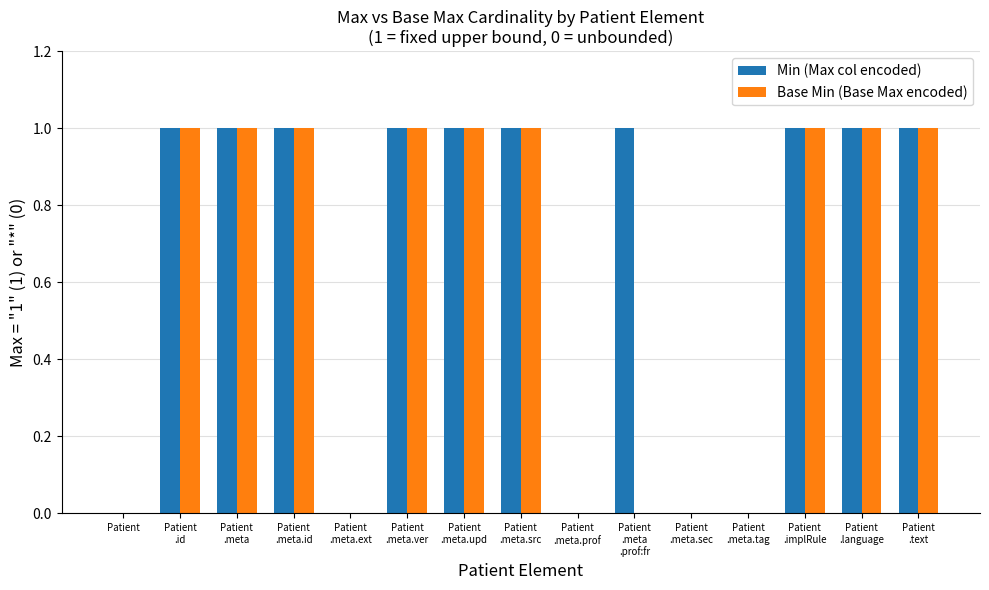

Which series has the largest total across all categories?

Min (Max col encoded)